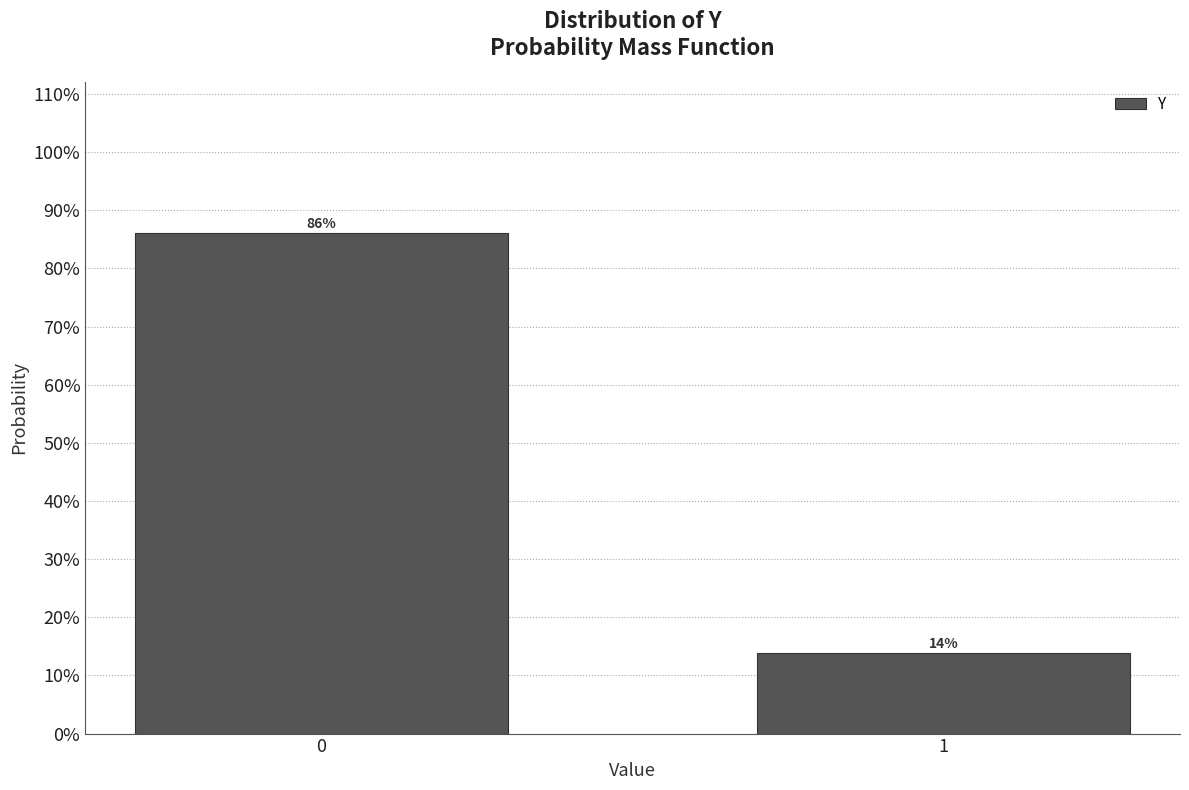

Does the chart contain any negative values?

No